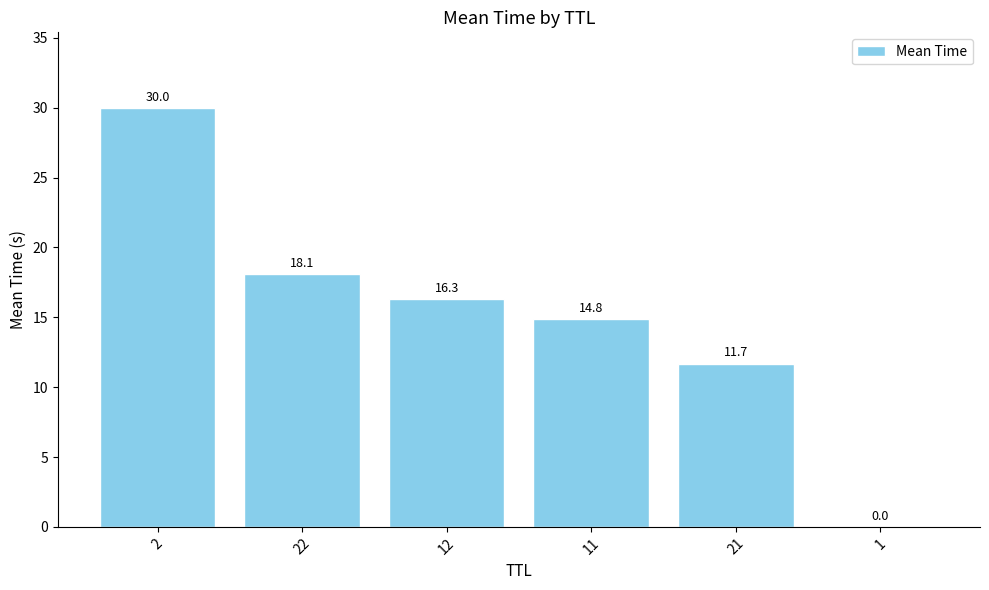

What is the greatest value displayed?

30.0